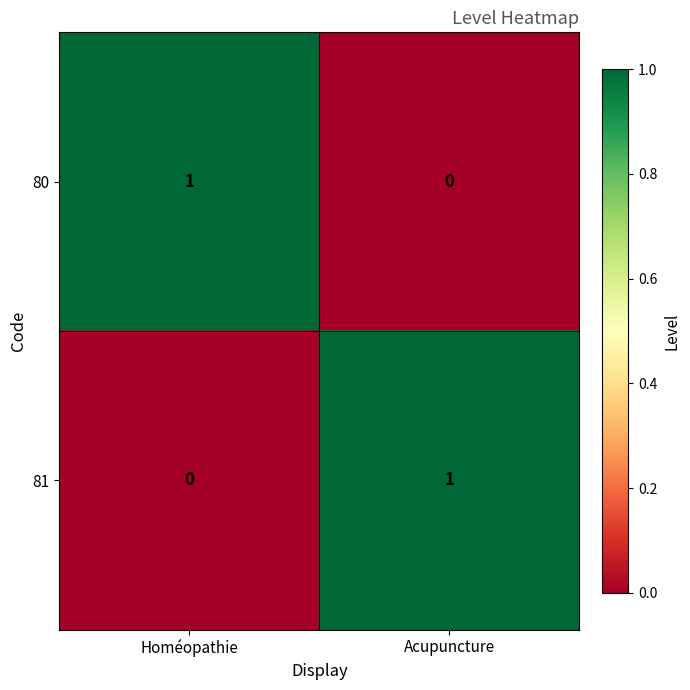

The value of 81 at Acupuncture is 0. True or false?

False